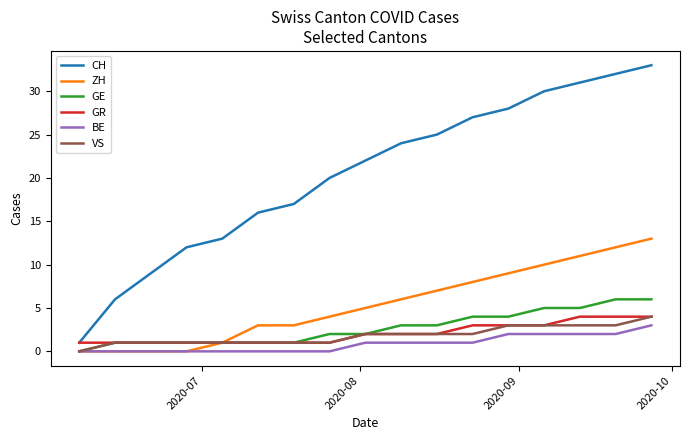

Which series has the largest total across all categories?

CH